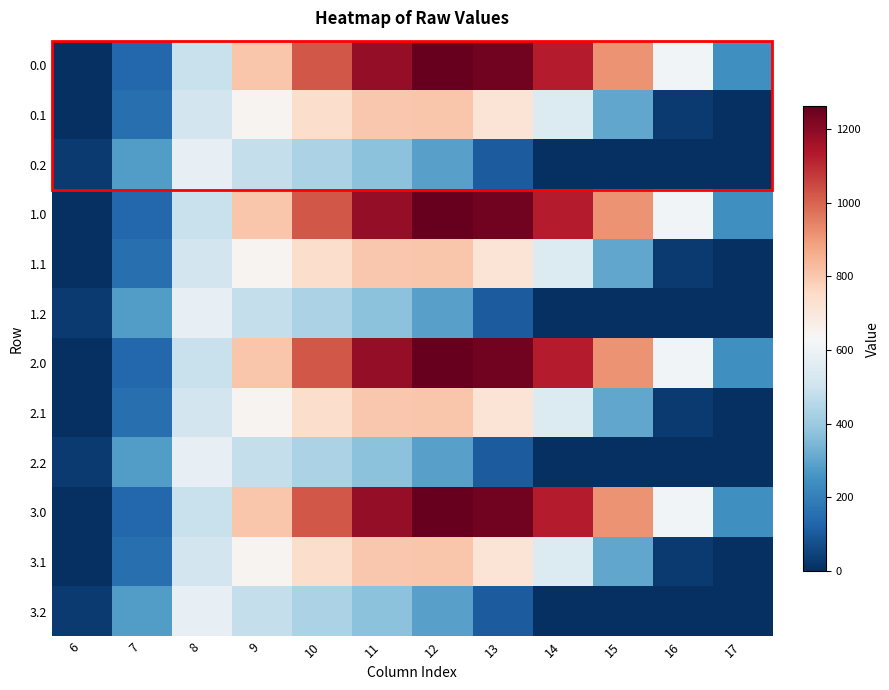

At how many categories does at least one series exceed 365?

9